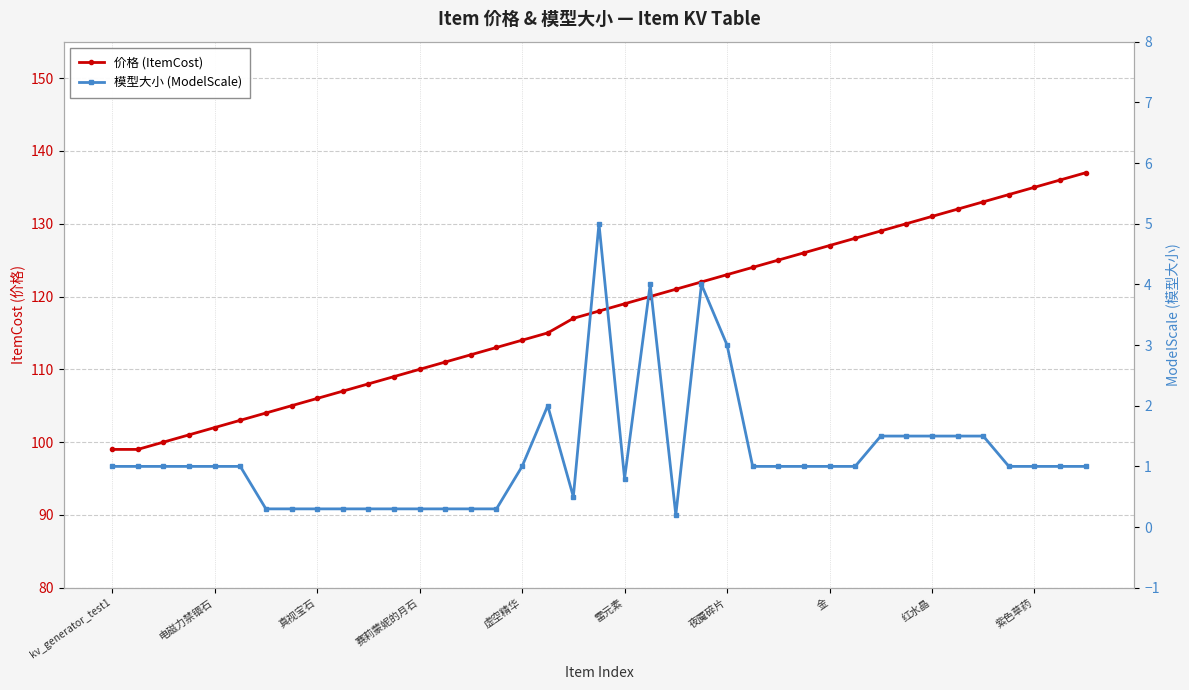

What is the value of the 价格 (ItemCost) point at the 17th from the left?

114.0